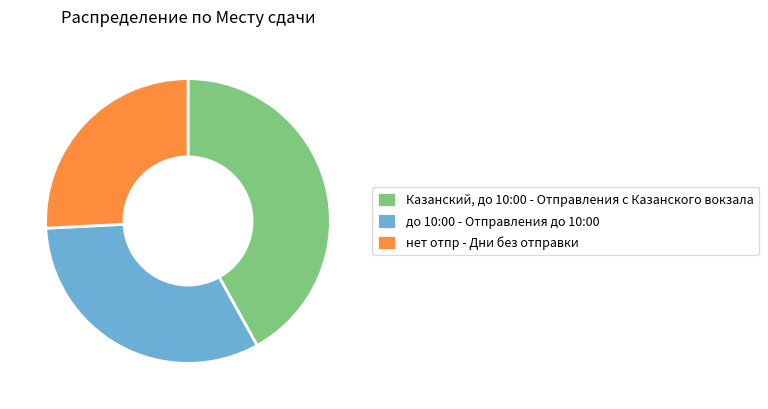

Which has a higher value, Казанский, до 10:00 - Отправления с Казанского вокзала or нет отпр - Дни без отправки?

Казанский, до 10:00 - Отправления с Казанского вокзала